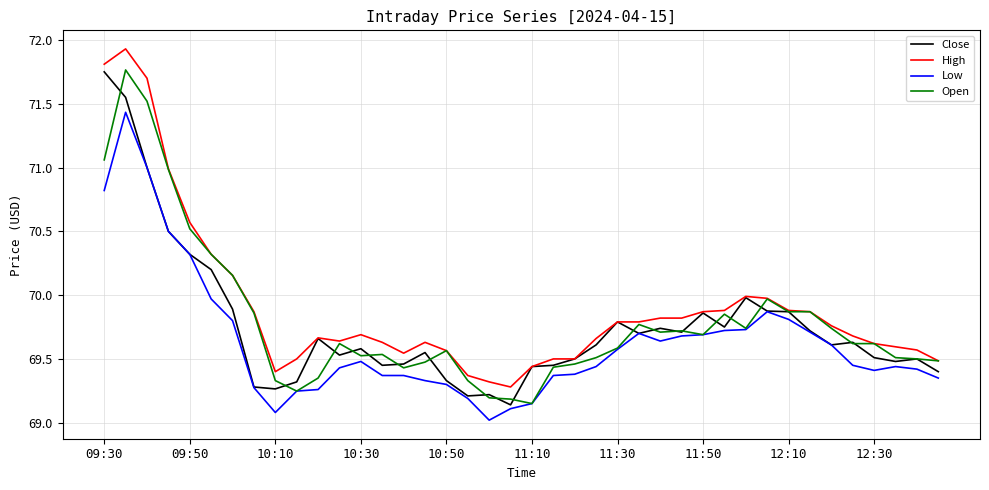

True or false: High and Low cross at least once.

False